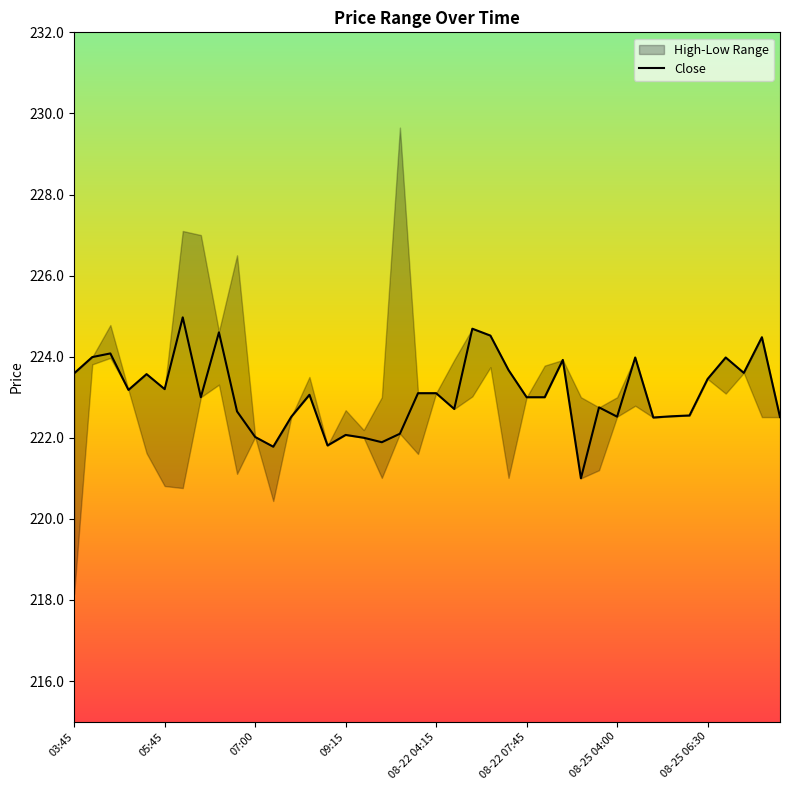

What is the lowest value of the Close series?

221.0